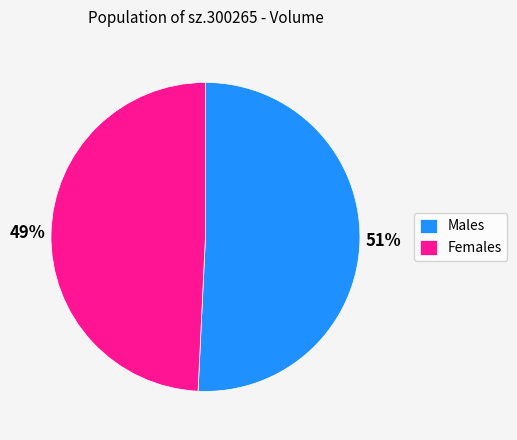

Is there any slice that represents more than half of the pie?

Yes